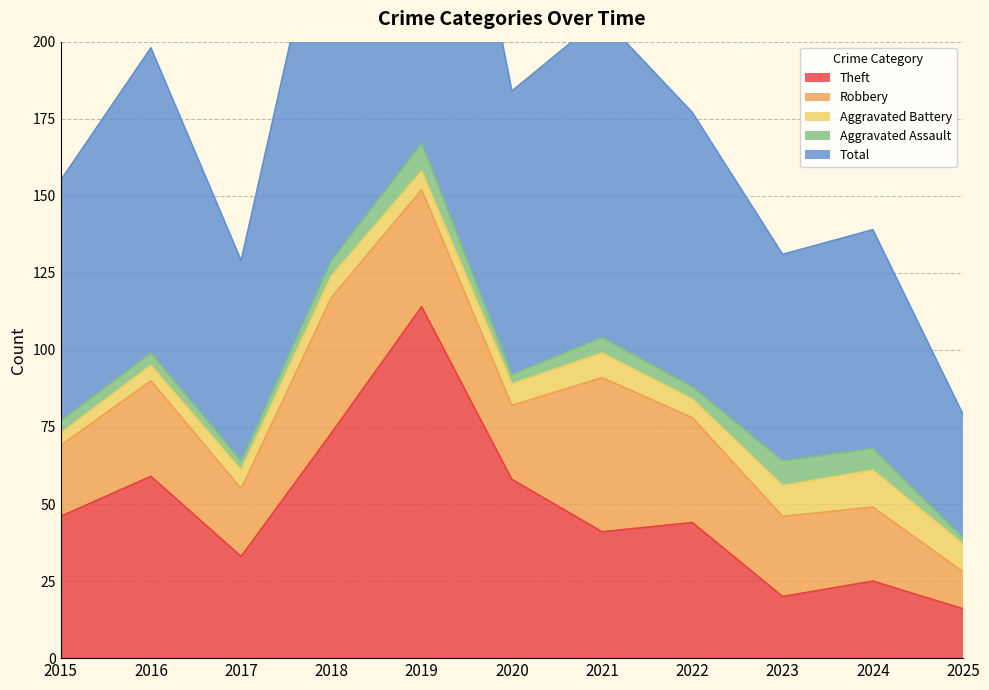

What is the total value across all series at 2015?

155